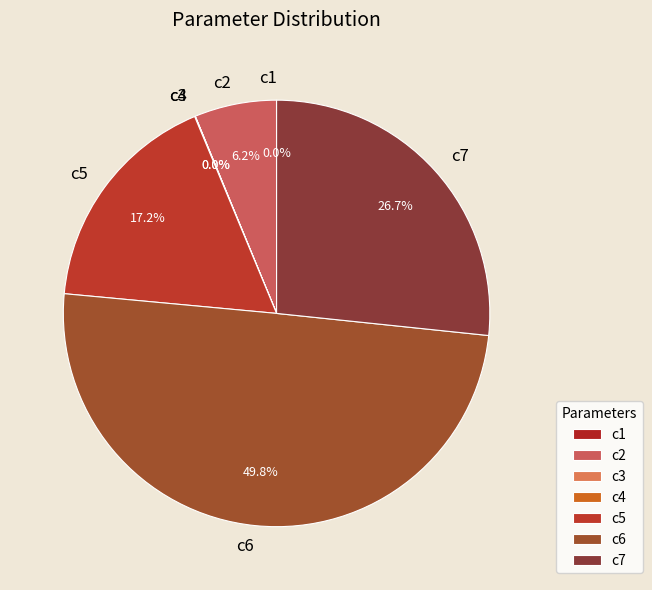

Combined, do c2 and c6 account for over 50%?

Yes